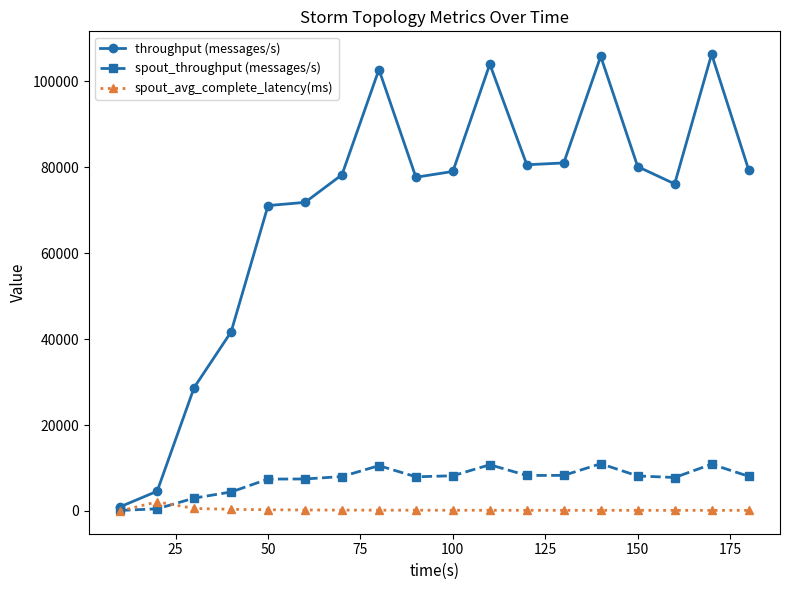

True or false: spout_throughput (messages/s) has more than 1 points higher than both neighbors.

True